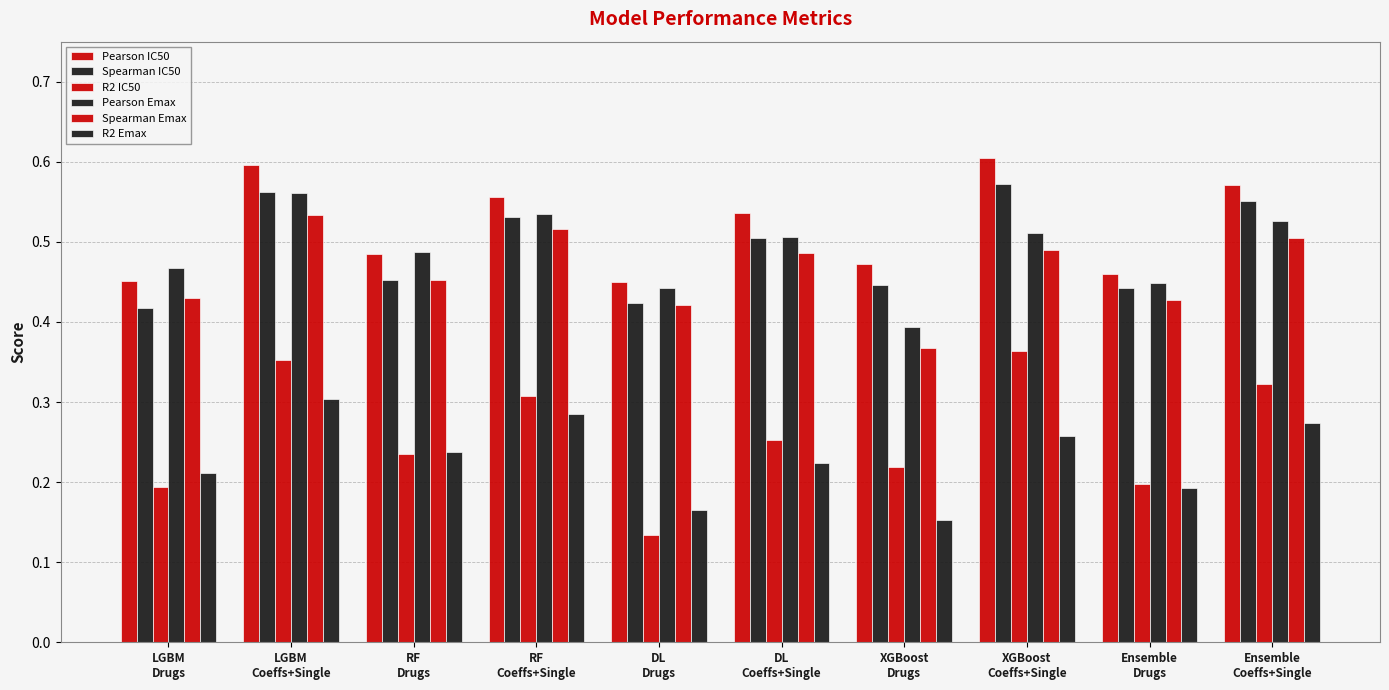

Which series has the largest range (max minus min)?

R2 IC50